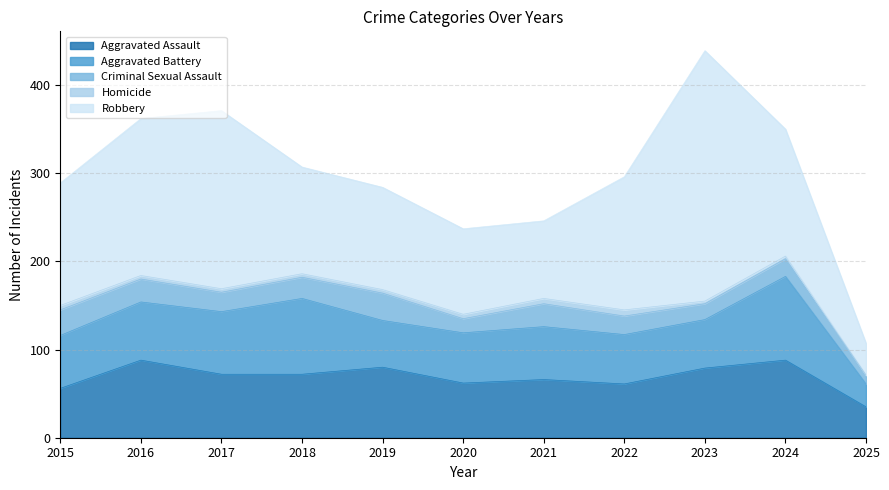

True or false: Criminal Sexual Assault and Aggravated Battery cross at least once.

False